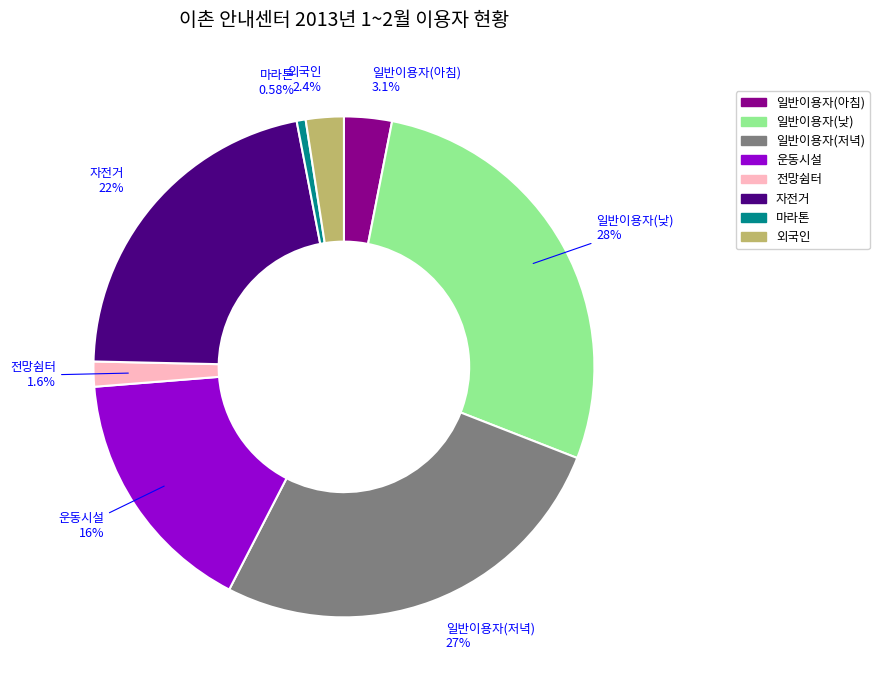

Which slice is the smallest?

마라톤